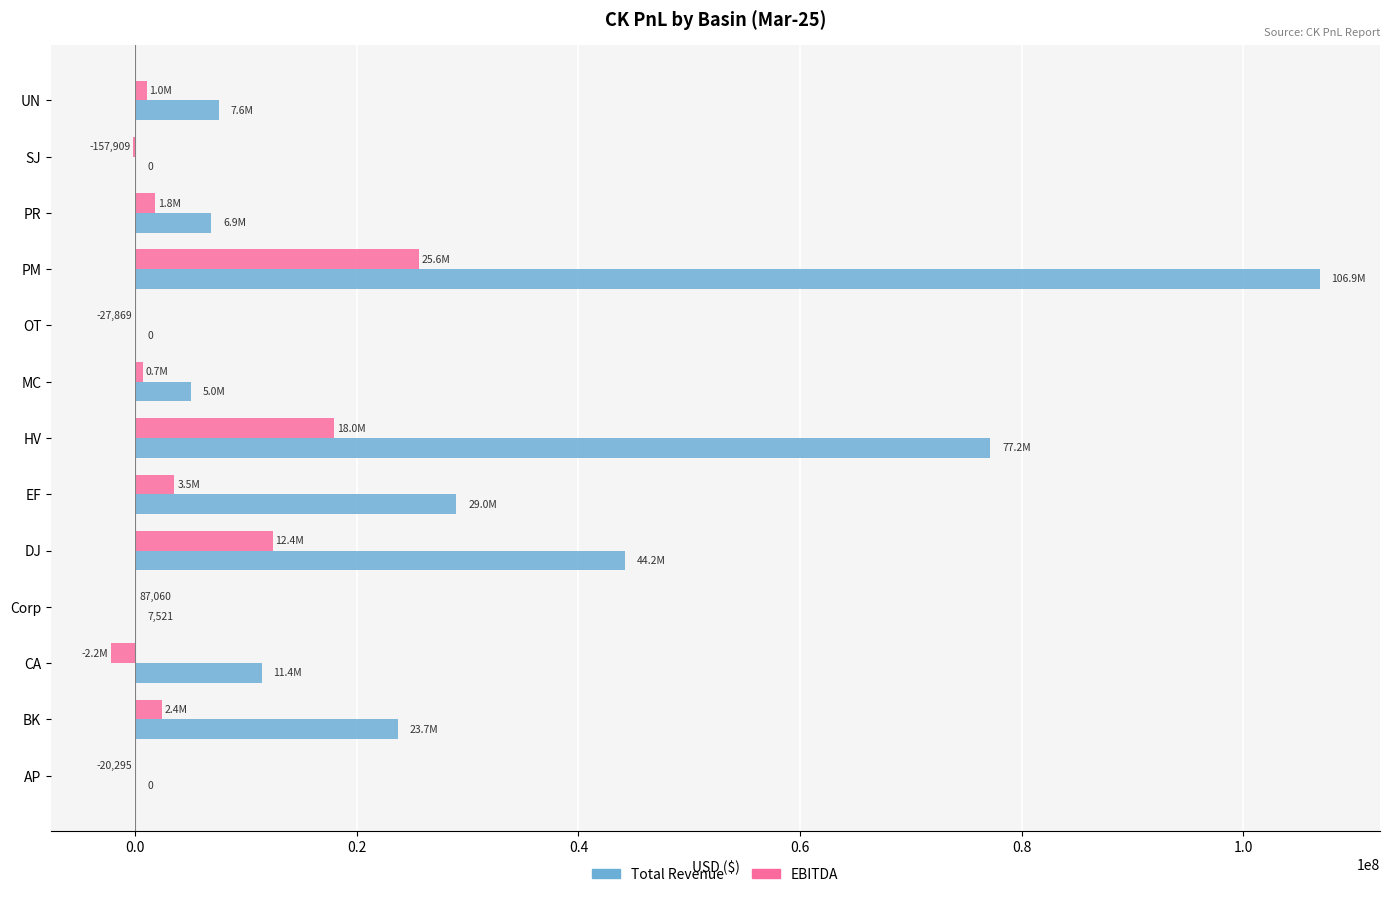

At which label is Total Revenue closest to 53441796?

DJ